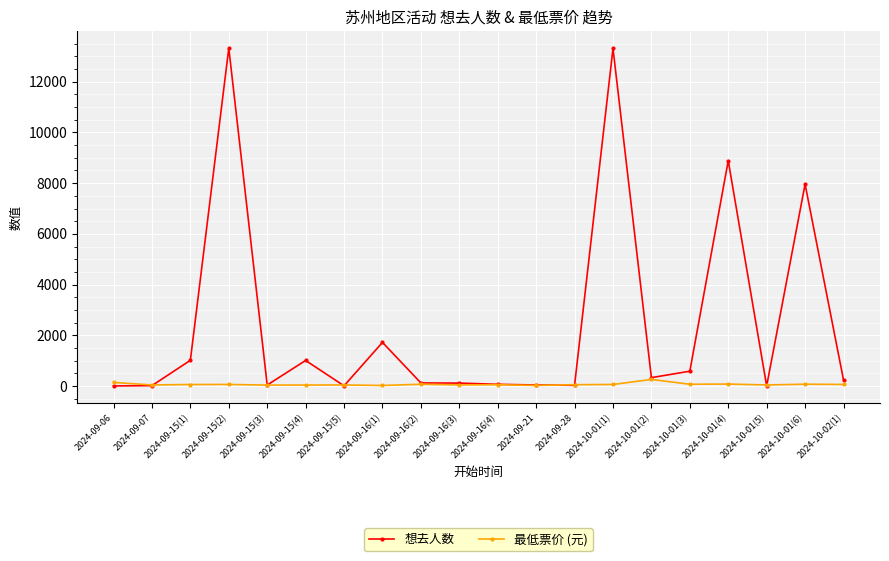

What is the difference between the second highest and minimum values in the 想去人数 series?

13312.0